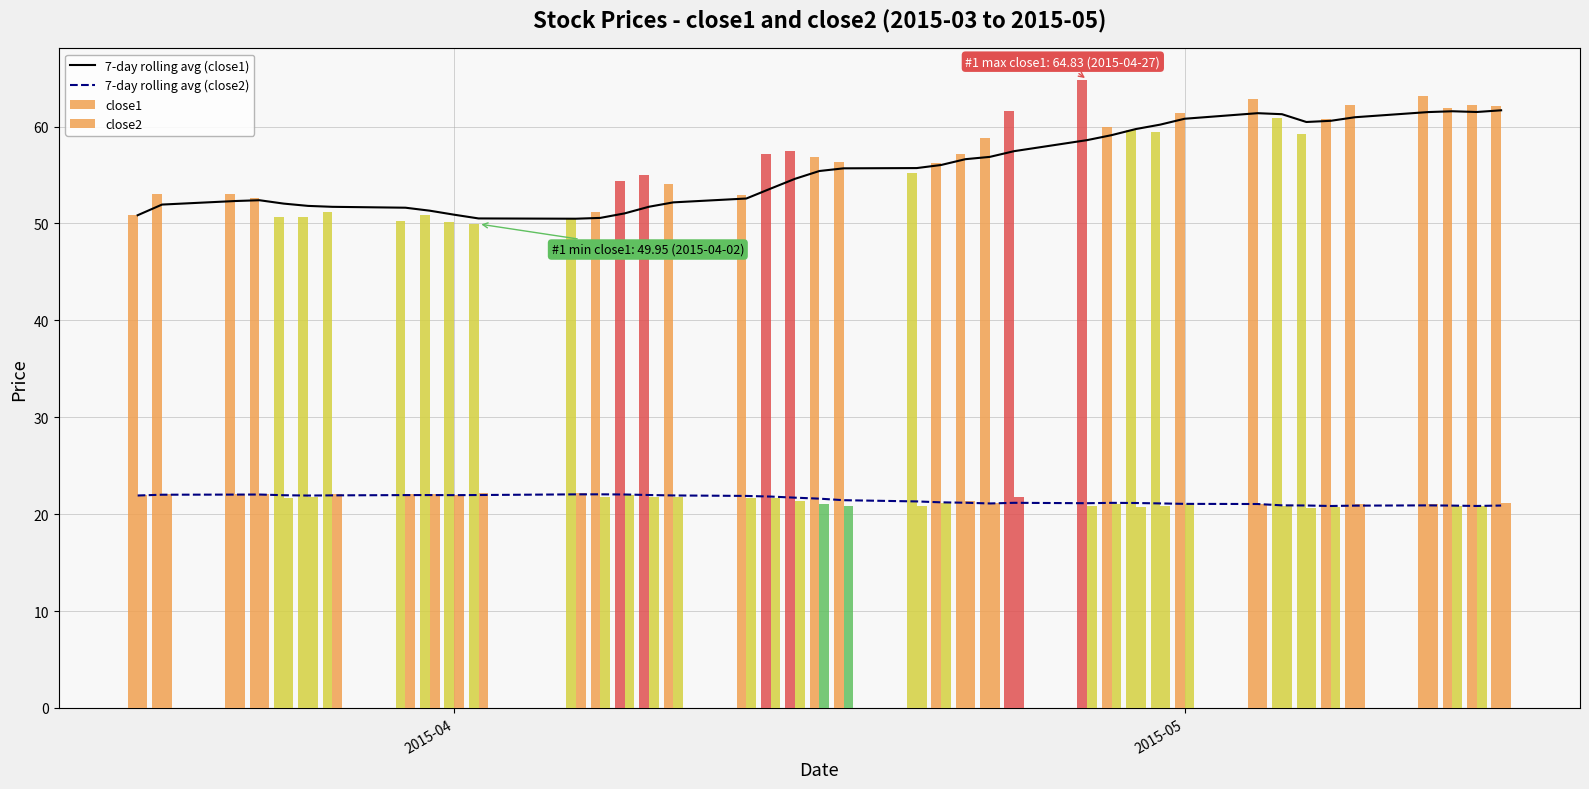

What is the sum of all close2 values?

856.7